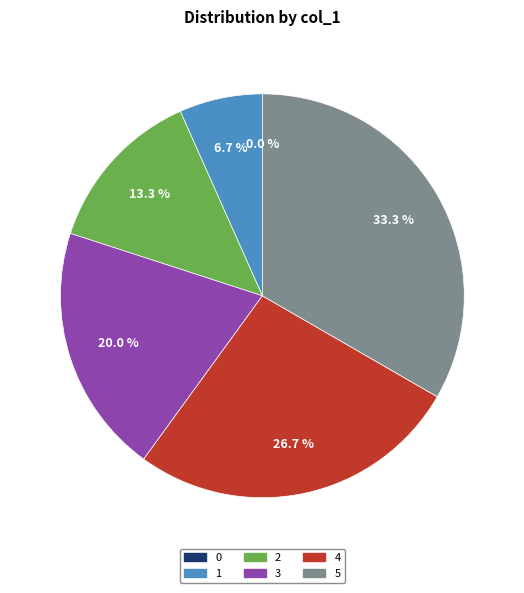

Rank the categories by value from lowest to highest.

0, 1, 2, 3, 4, 5